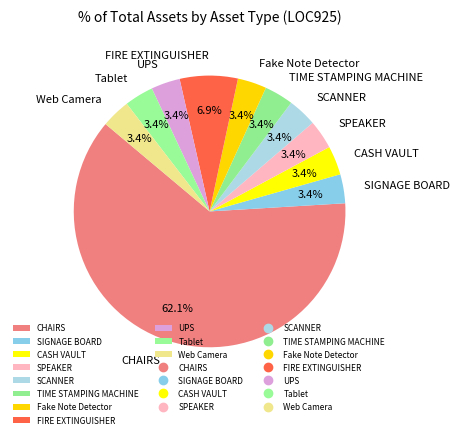

What portion of the pie excludes Web Camera?

96.6%